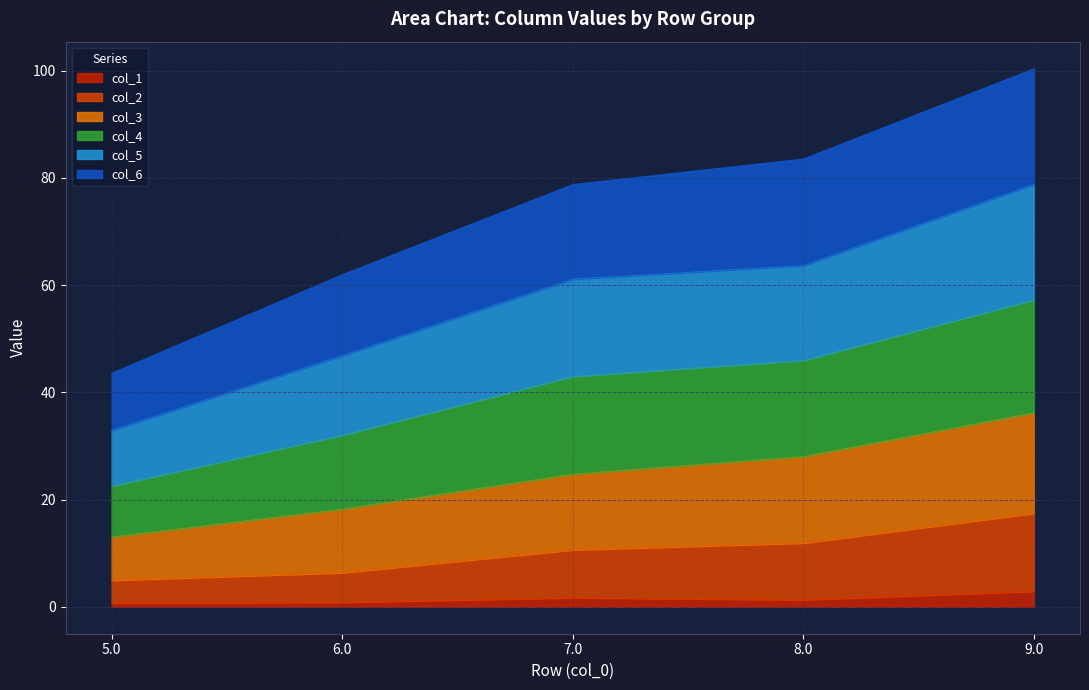

List the labels in order of col_1 value, smallest first.

5.0, 6.0, 8.0, 7.0, 9.0